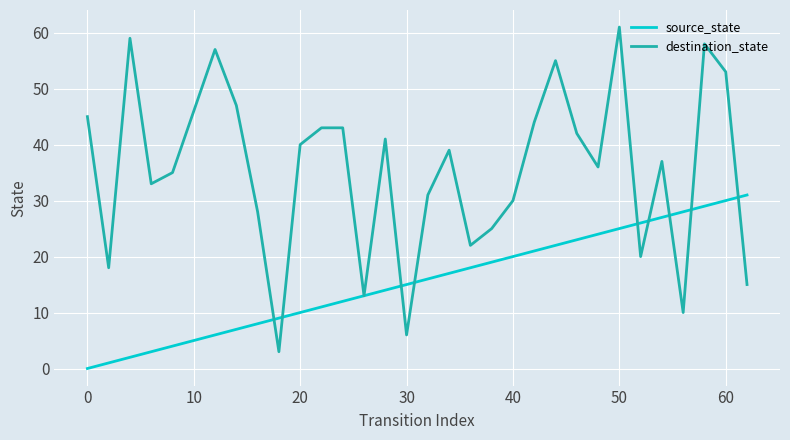

List the series in order of their peak value, highest first.

destination_state, source_state